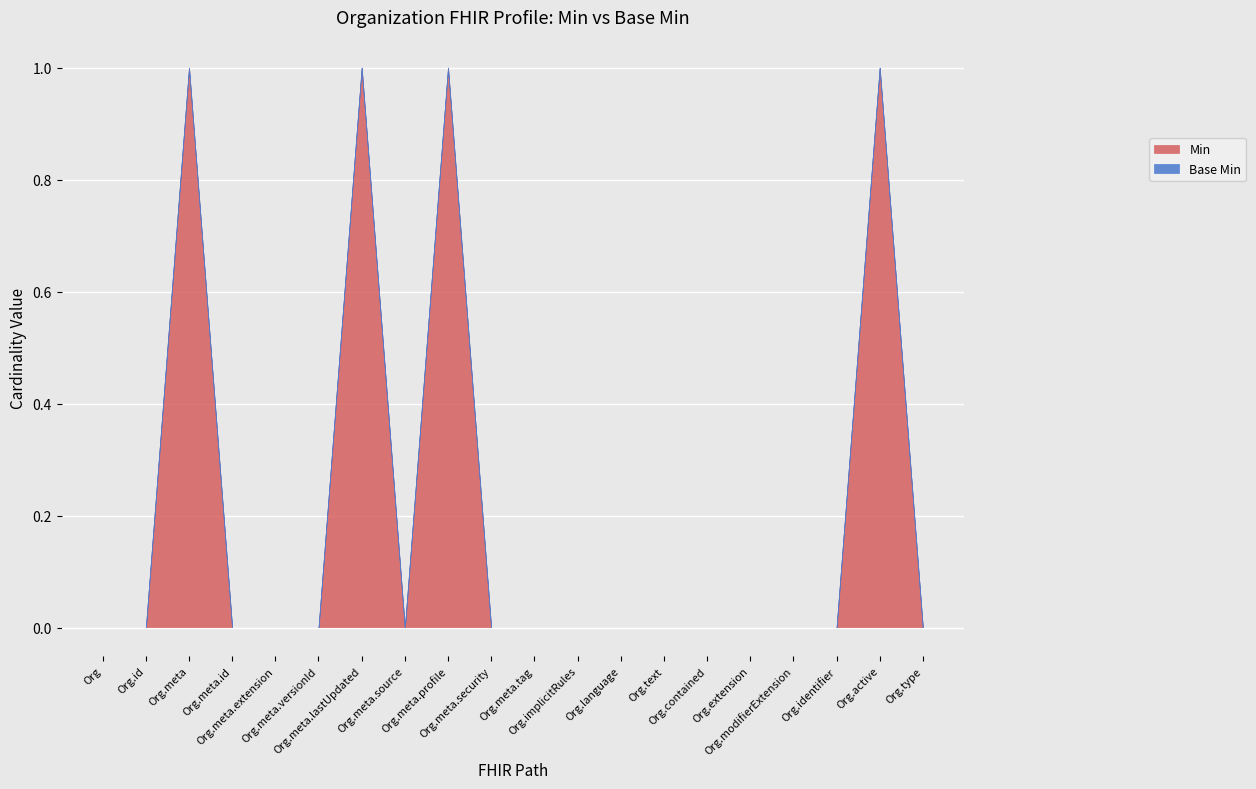

At which category is the sum across all series the highest?

Organization.meta